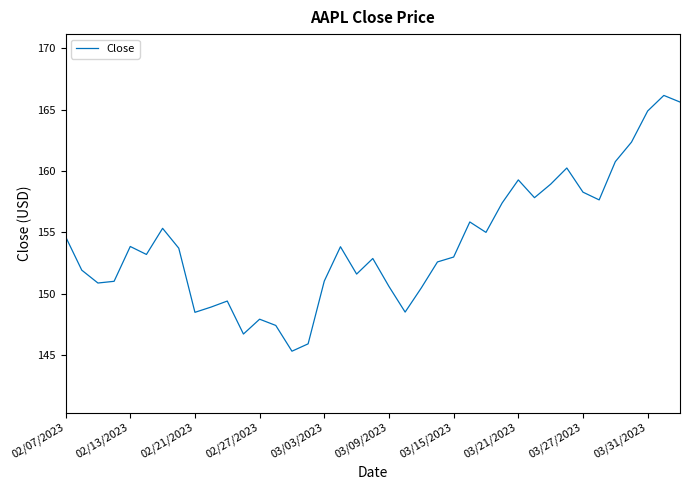

What is the difference between the maximum and minimum values?

20.9